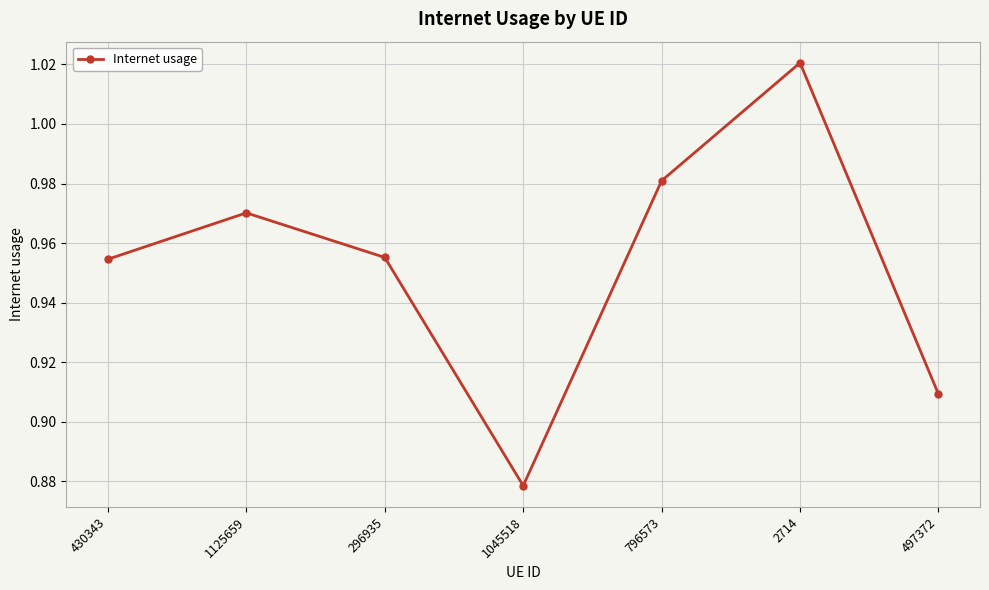

Count the number of data series in this chart.

1